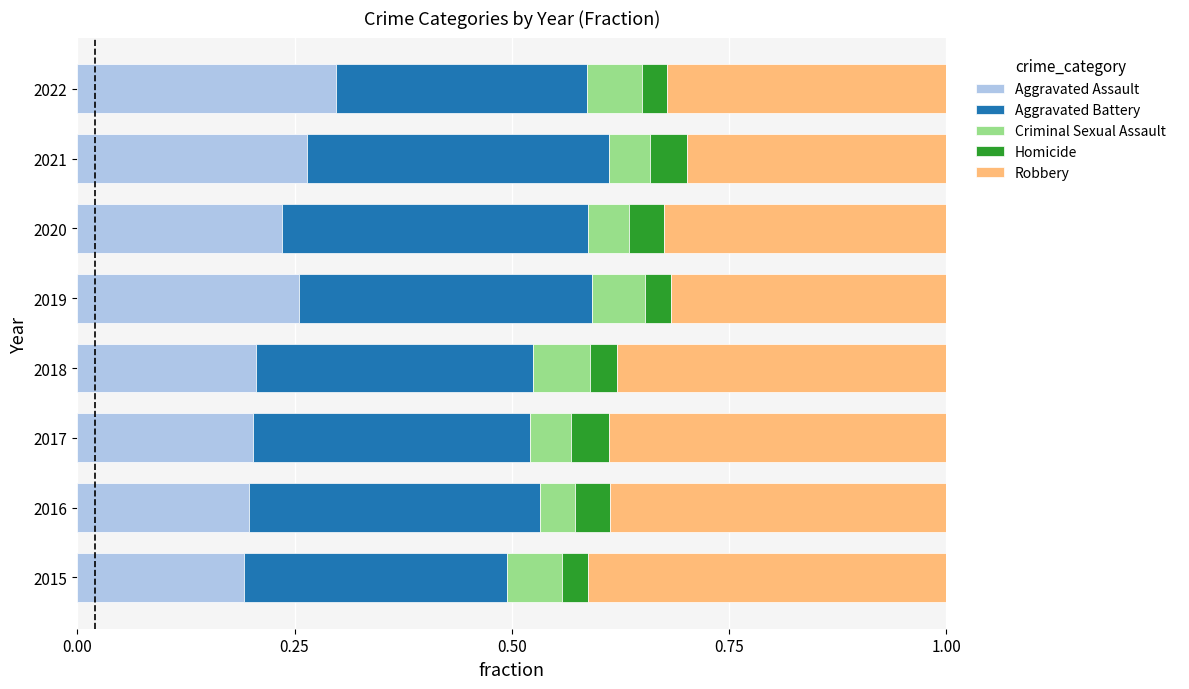

At which label does Aggravated Assault reach its peak?

2022